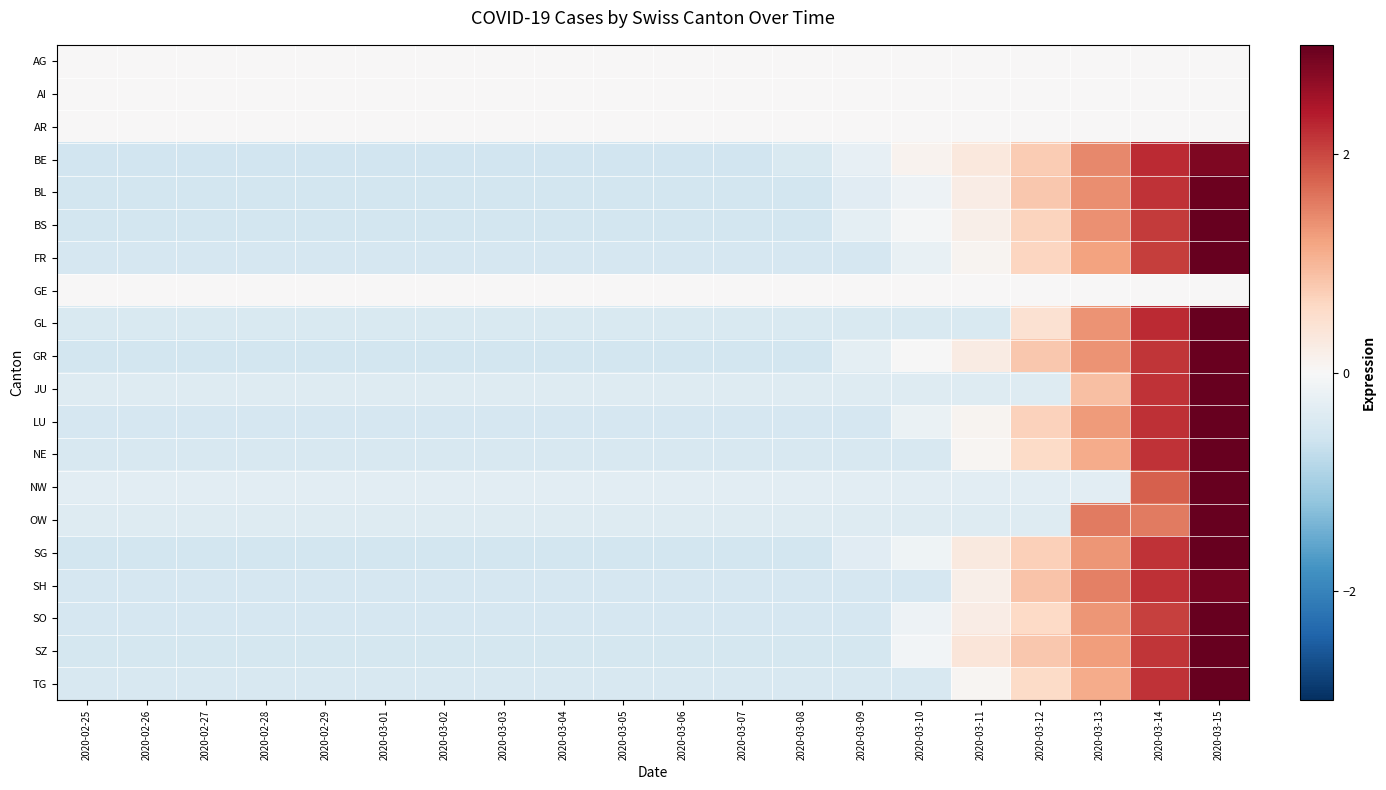

What is the total value across all series at 2020-03-01?

-7.8